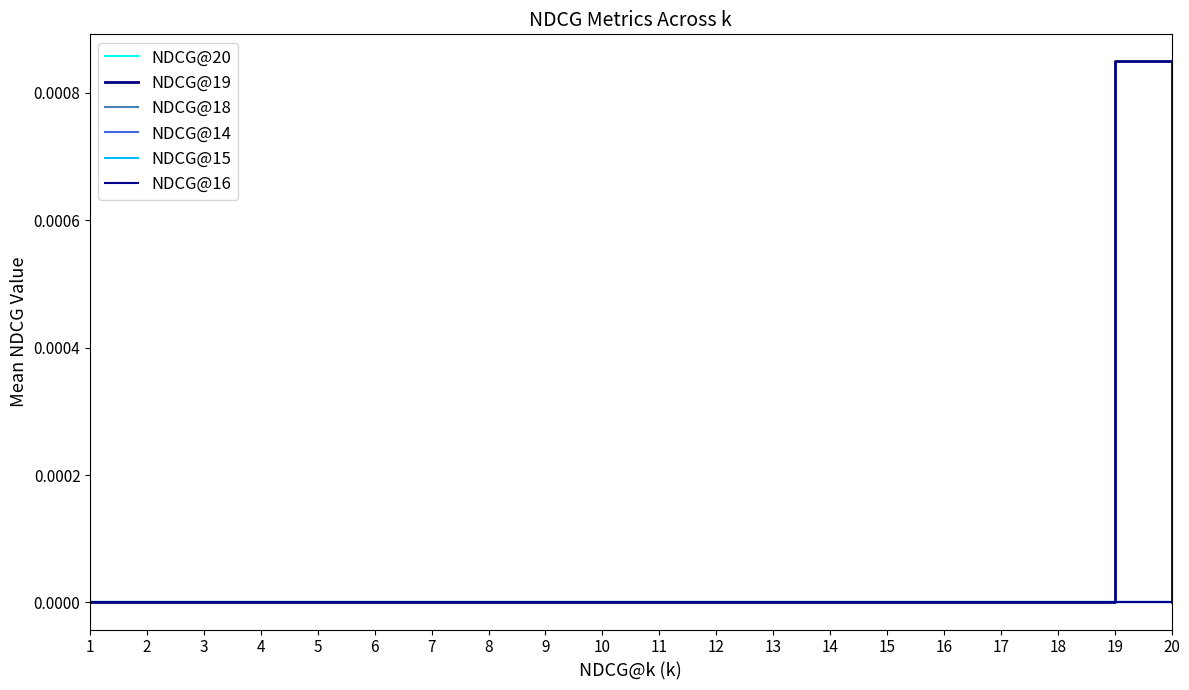

Does the chart display data point markers on the line(s)?

No